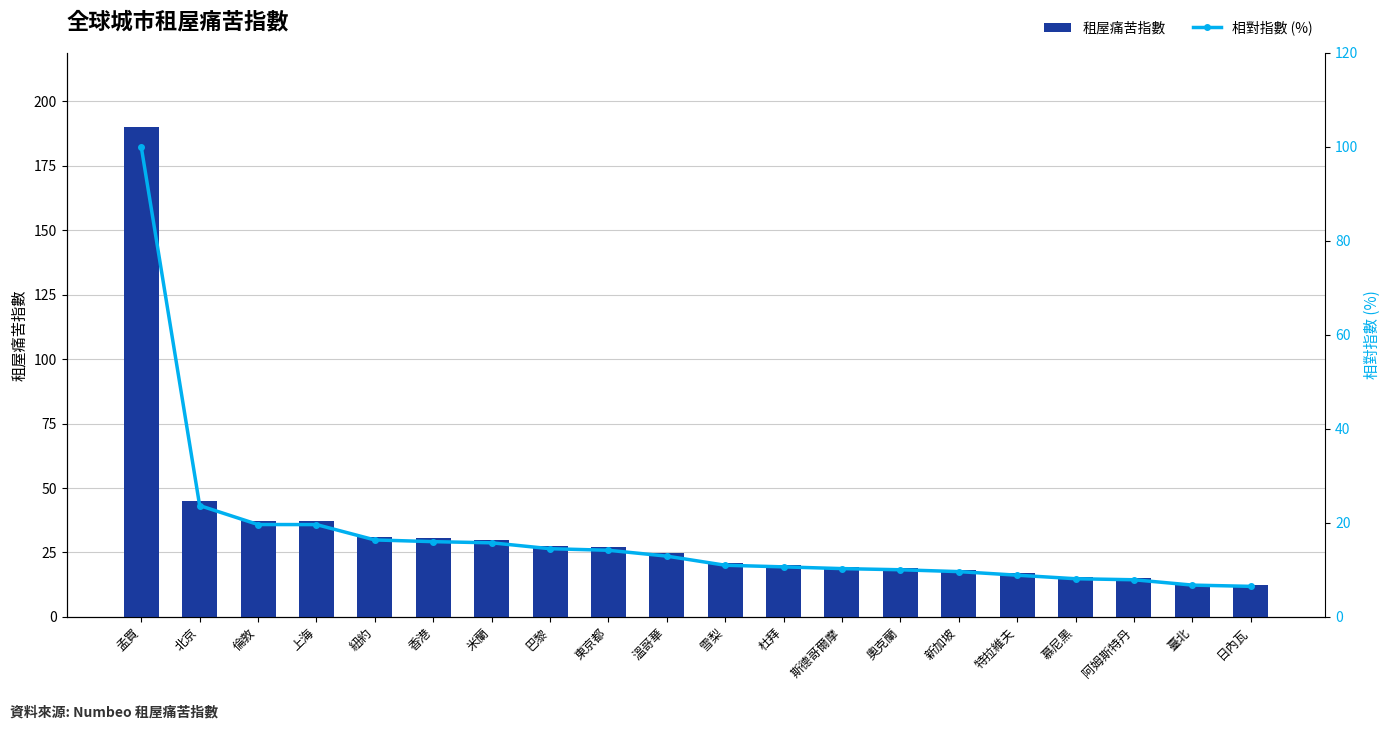

What are all the series names shown in the legend?

租屋痛苦指數, 相對指數 (%)